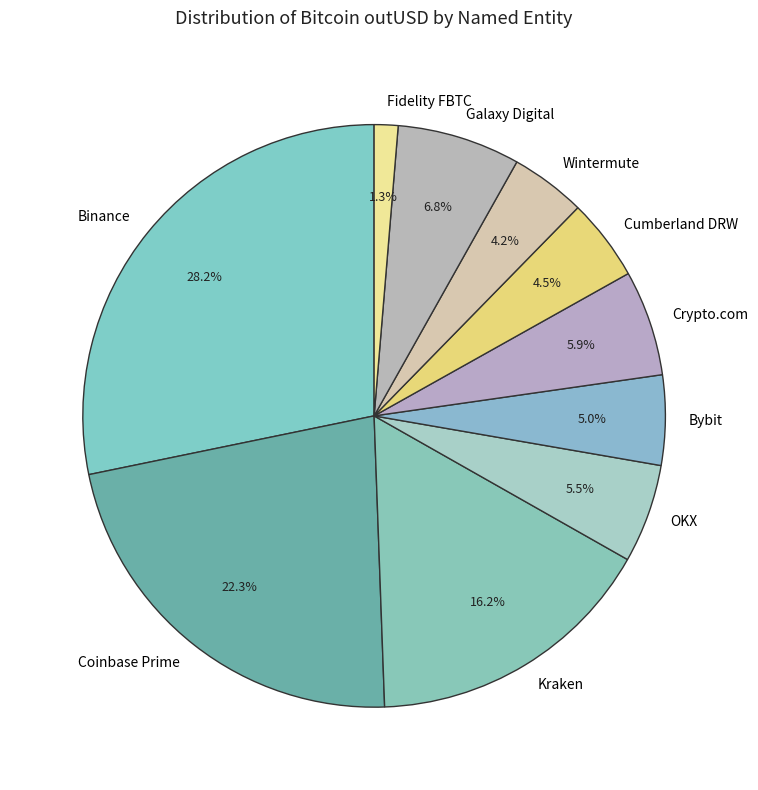

Which slice is the smallest?

Fidelity FBTC